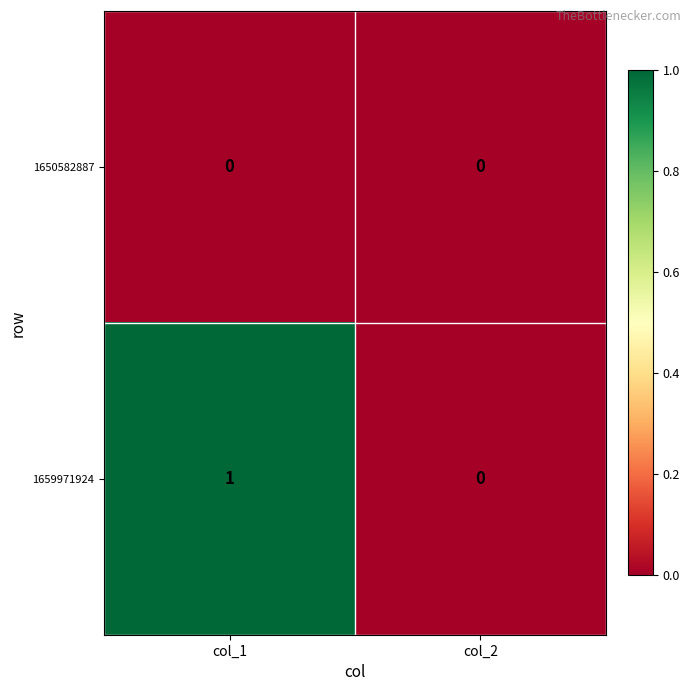

Which series has the largest total across all categories?

1659971924